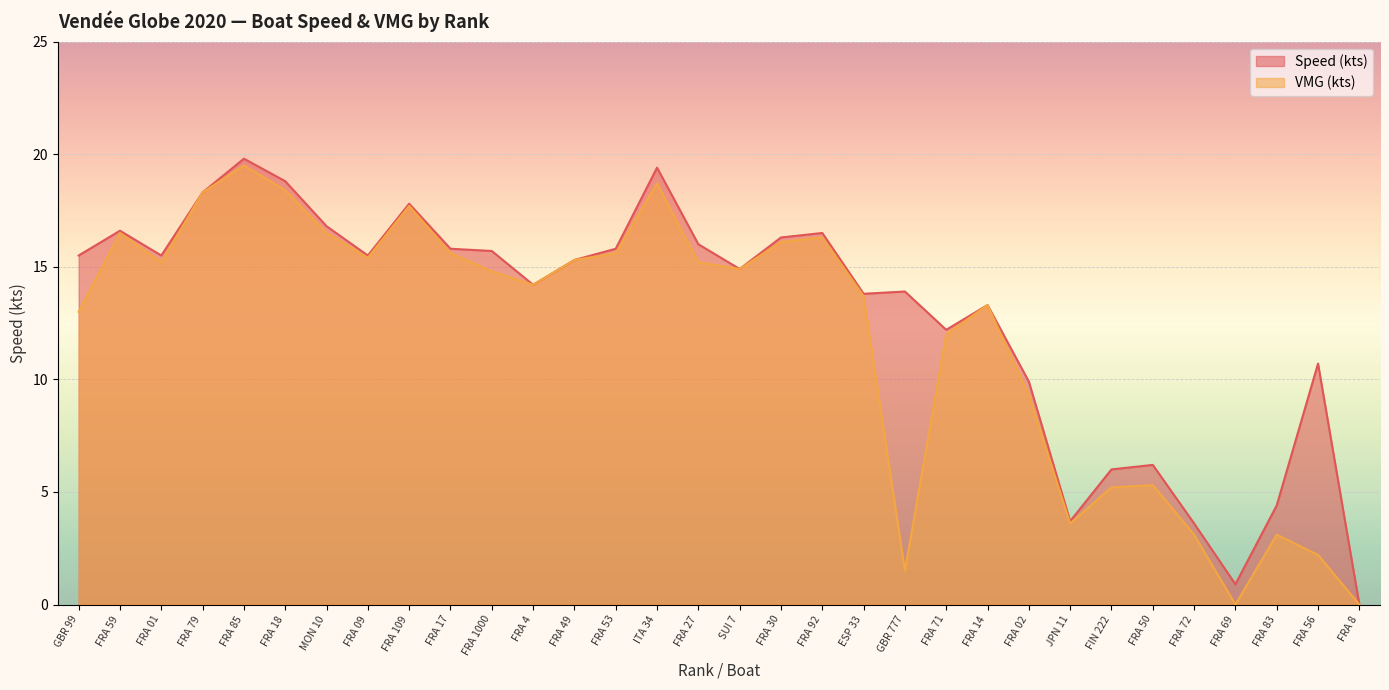

True or false: VMG (kts) has a value of 19.5 at FRA 85.

True